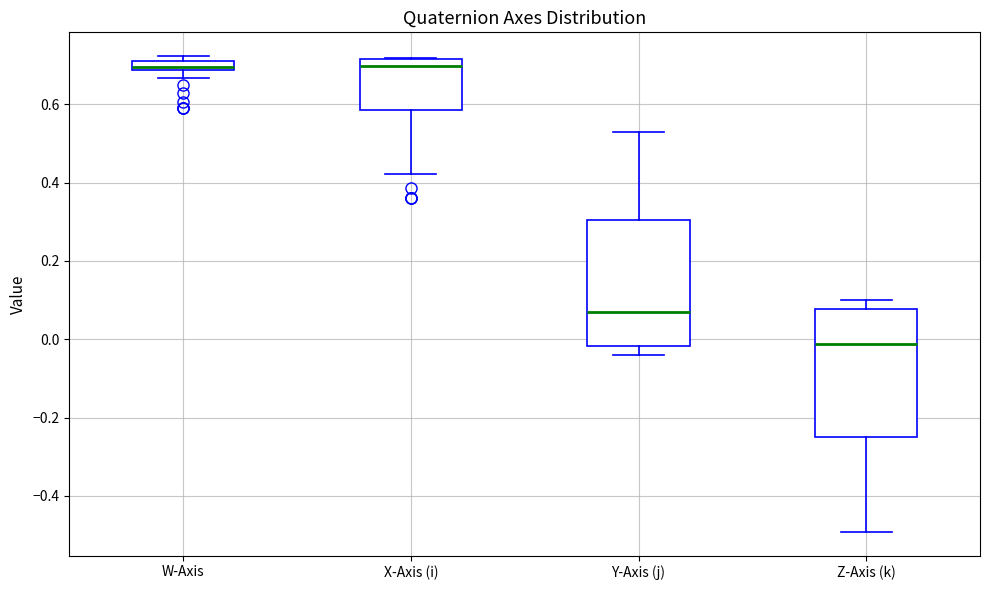

Where does the median line of the box for X-Axis (i) sit on the y-axis? The values are not printed on the chart, so give them approximately, as read against the axis.

0.70